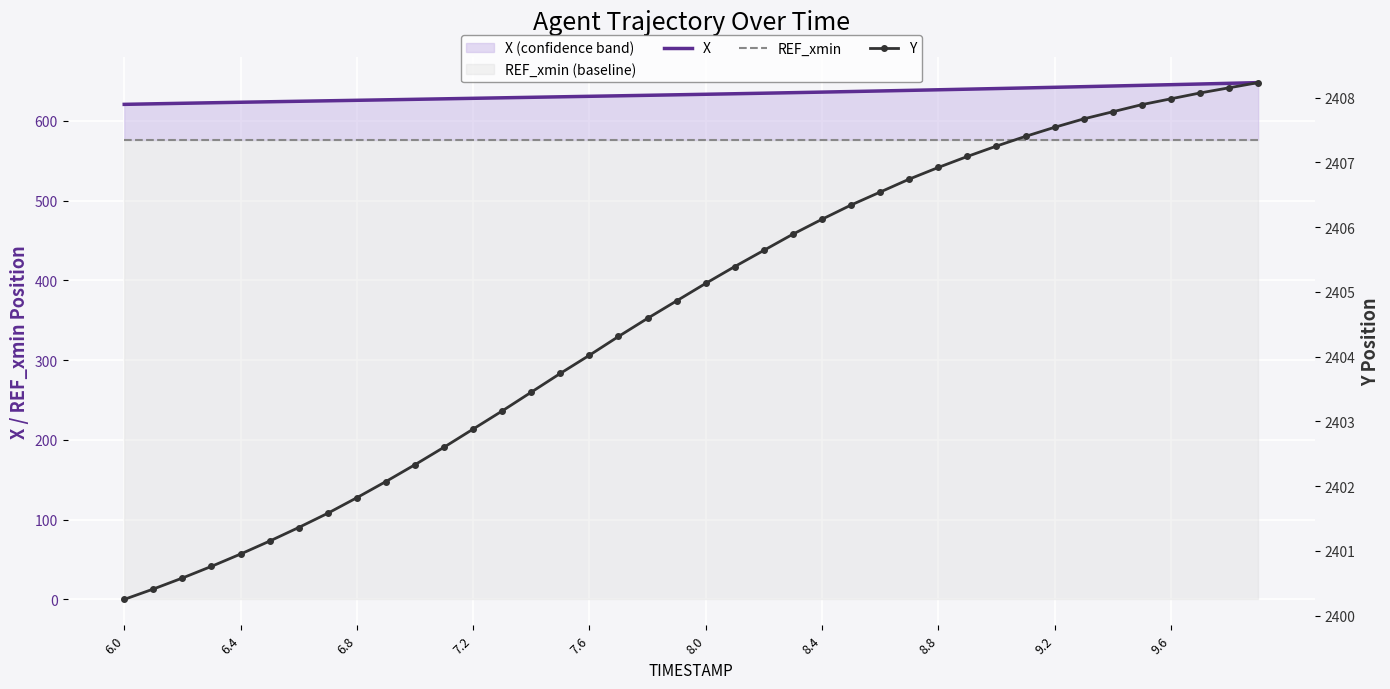

Between 22 and 23, which series saw the biggest shift?

X